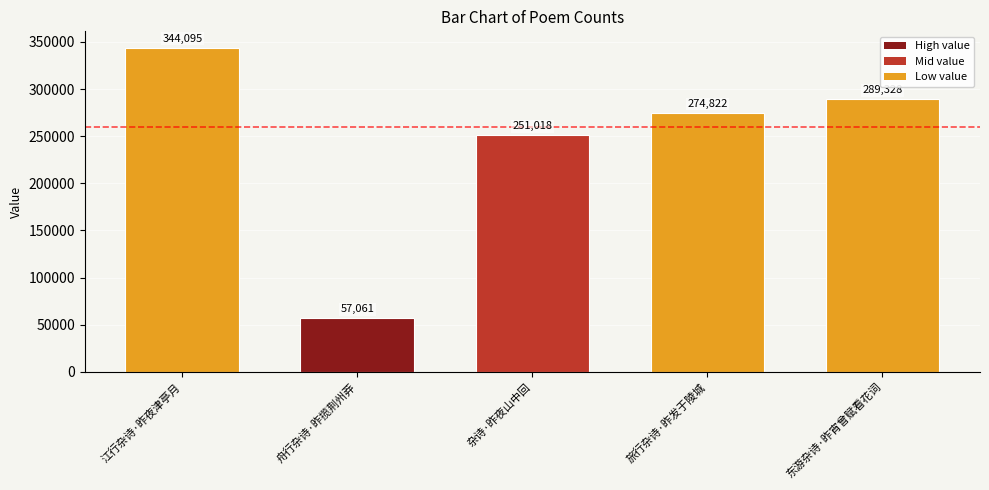

Reading right to left, list all the values displayed in this chart.

289328	274822	251018	57061	344095